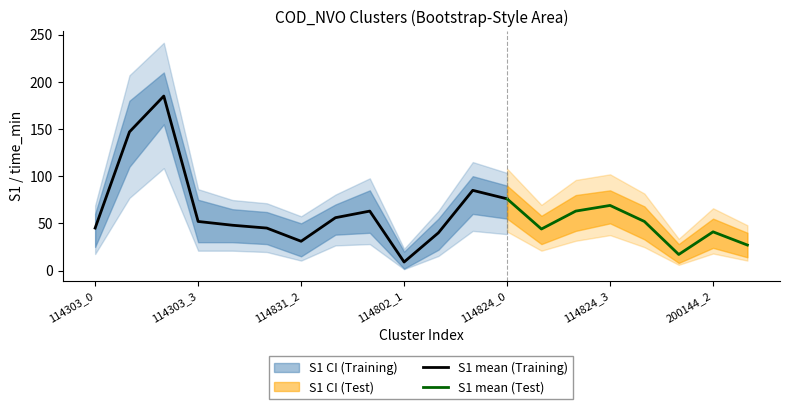

Is the value of S1_mean at 114831_0 greater than the value of time_mean at 200144_0?

Yes